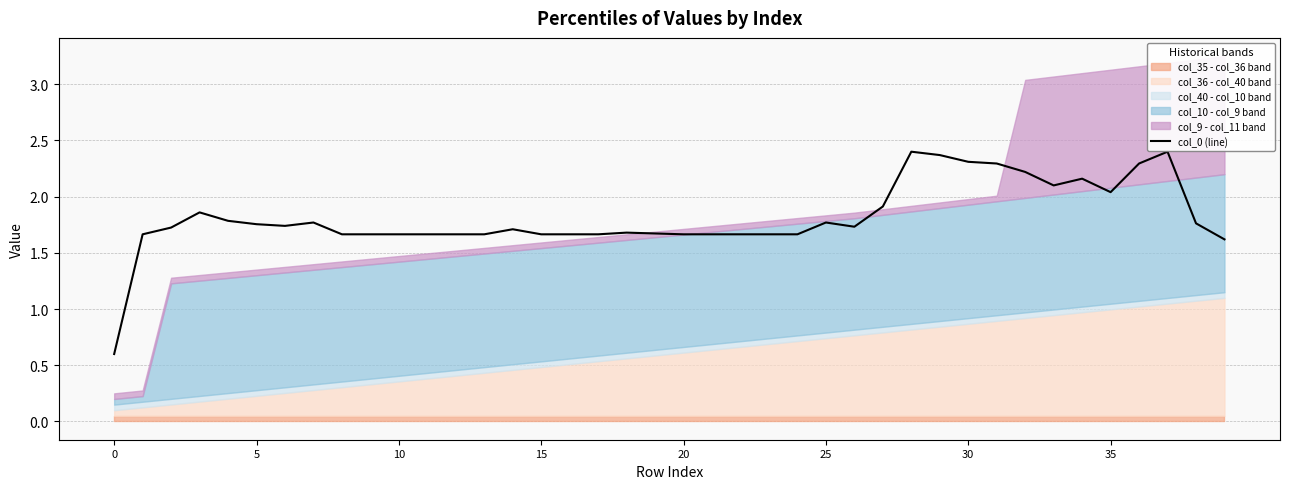

Reading left to right, list all the values displayed in this chart.

0.6	1.7	1.7	1.9	1.8	1.8	1.7	1.8	1.7	1.7	1.7	1.7	1.7	1.7	1.7	1.7	1.7	1.7	1.7	1.7	1.7	1.7	1.7	1.7	1.7	1.8	1.7	1.9	2.4	2.4	2.3	2.3	2.2	2.1	2.2	2.0	2.3	2.4	1.8	1.6